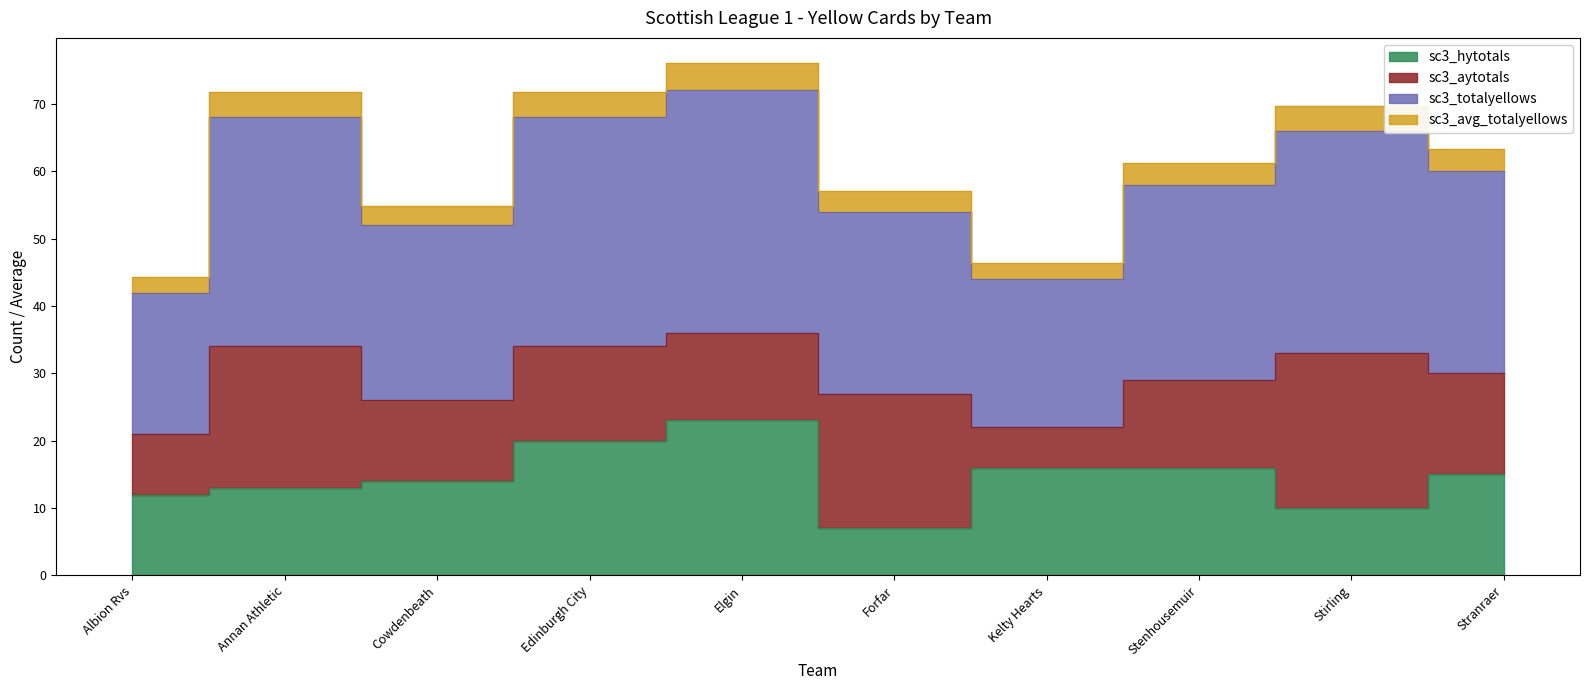

Which label corresponds to the smallest value in the chart?

Forfar